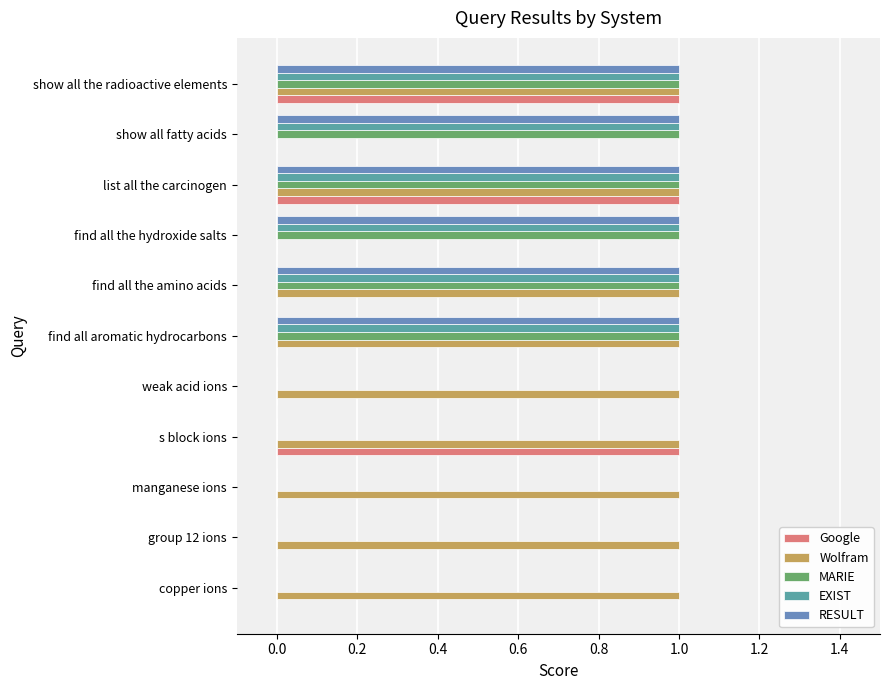

How many series are shown in this chart?

5